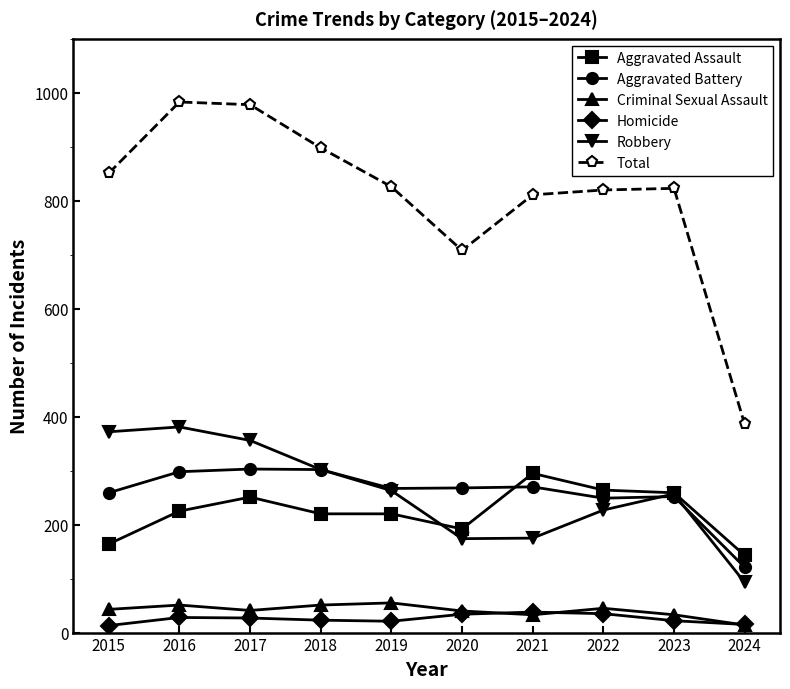

Read the Aggravated Assault value at 2016.

225